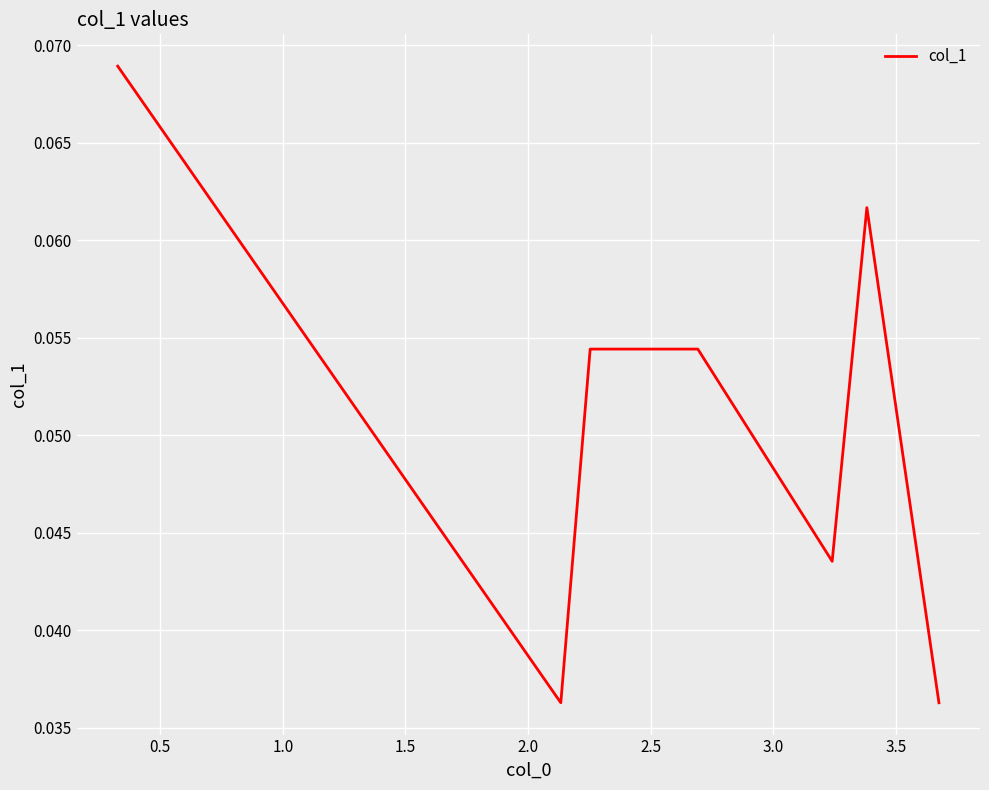

What is the sum of all values?

0.4